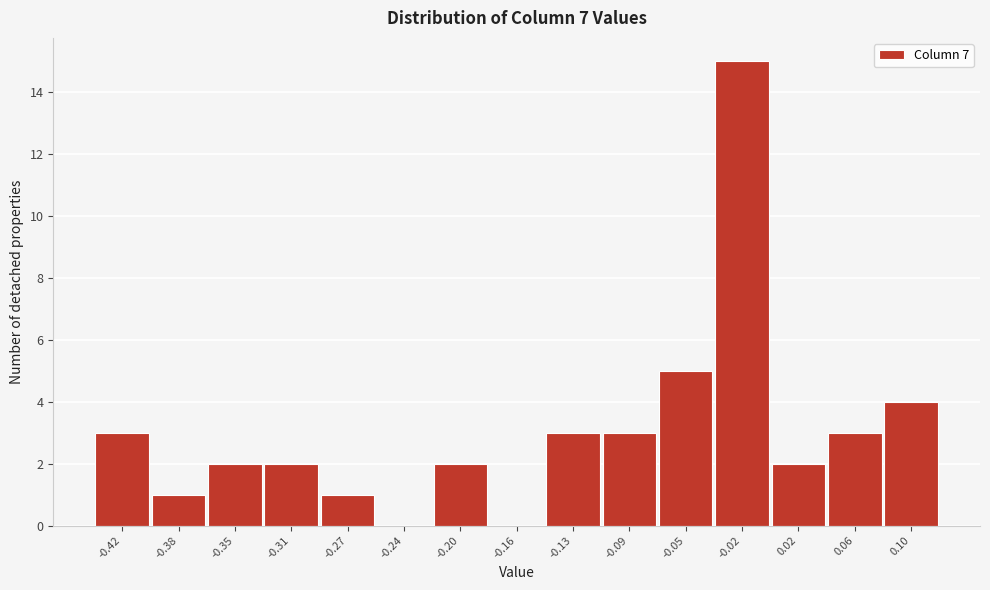

Reading left to right, what are all the values shown in this chart?

-0.42=3	-0.38=1	-0.35=2	-0.31=2	-0.27=1	-0.24=0	-0.20=2	-0.16=0	-0.13=3	-0.09=3	-0.05=5	-0.02=15	0.02=2	0.06=3	0.10=4